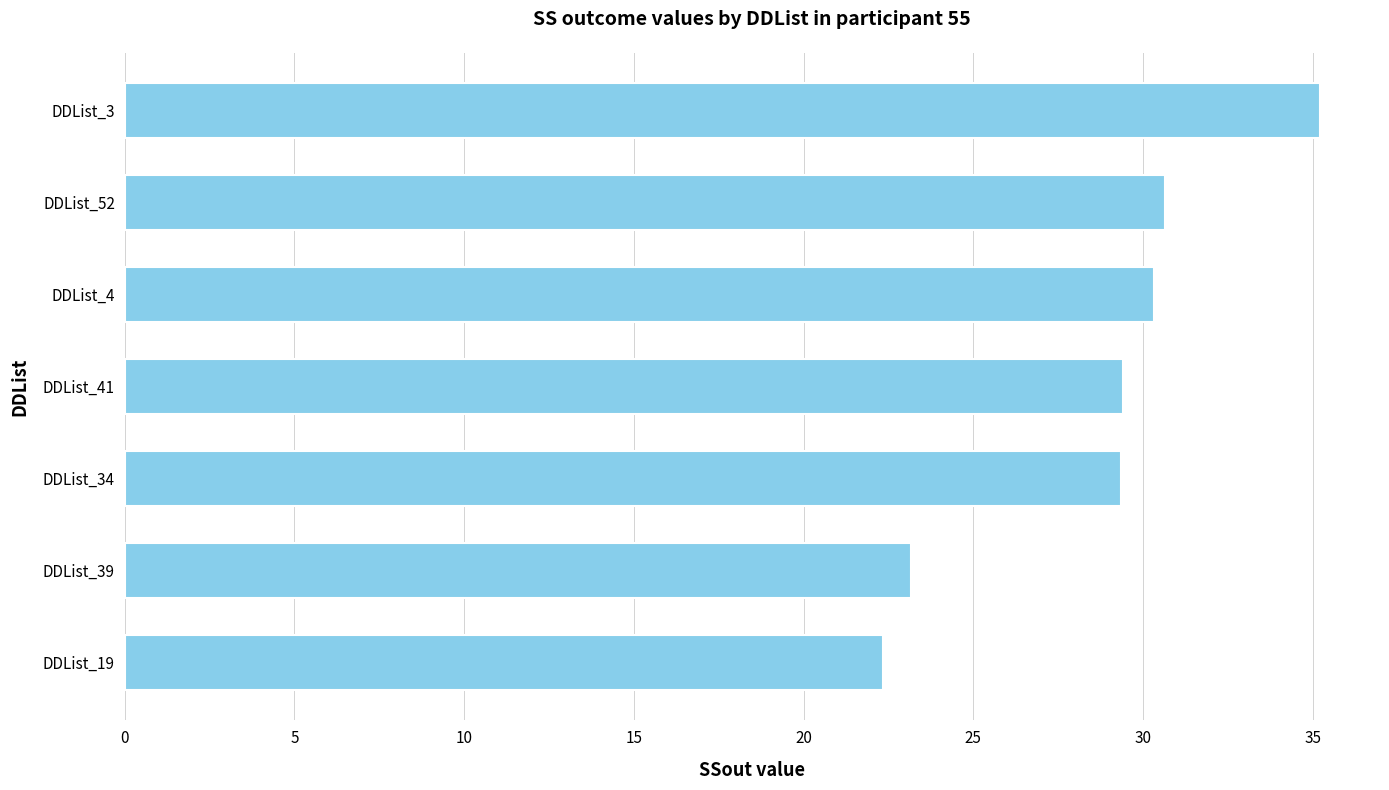

Between DDList_3 and DDList_19, which is larger?

DDList_3